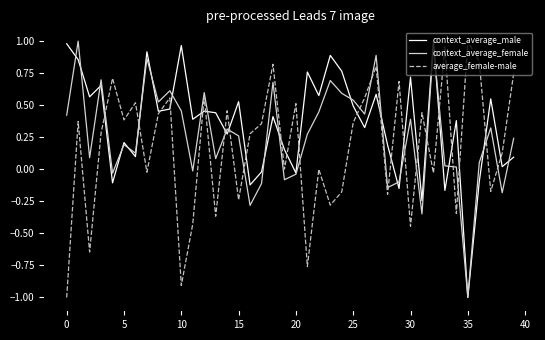

Which series has the largest total across all categories?

context_average_male